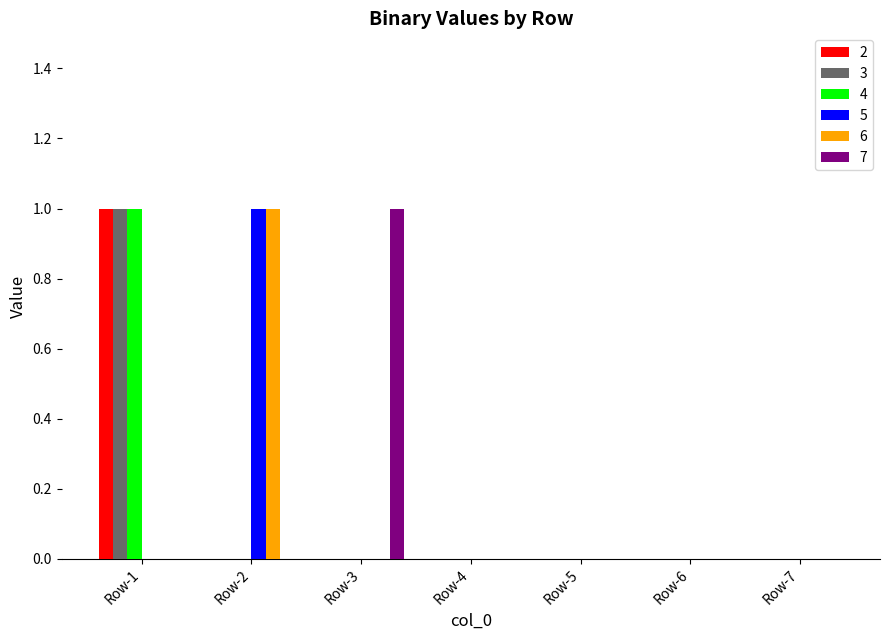

Is the value of 4 at Row-1 greater than the value of 5 at Row-3?

Yes